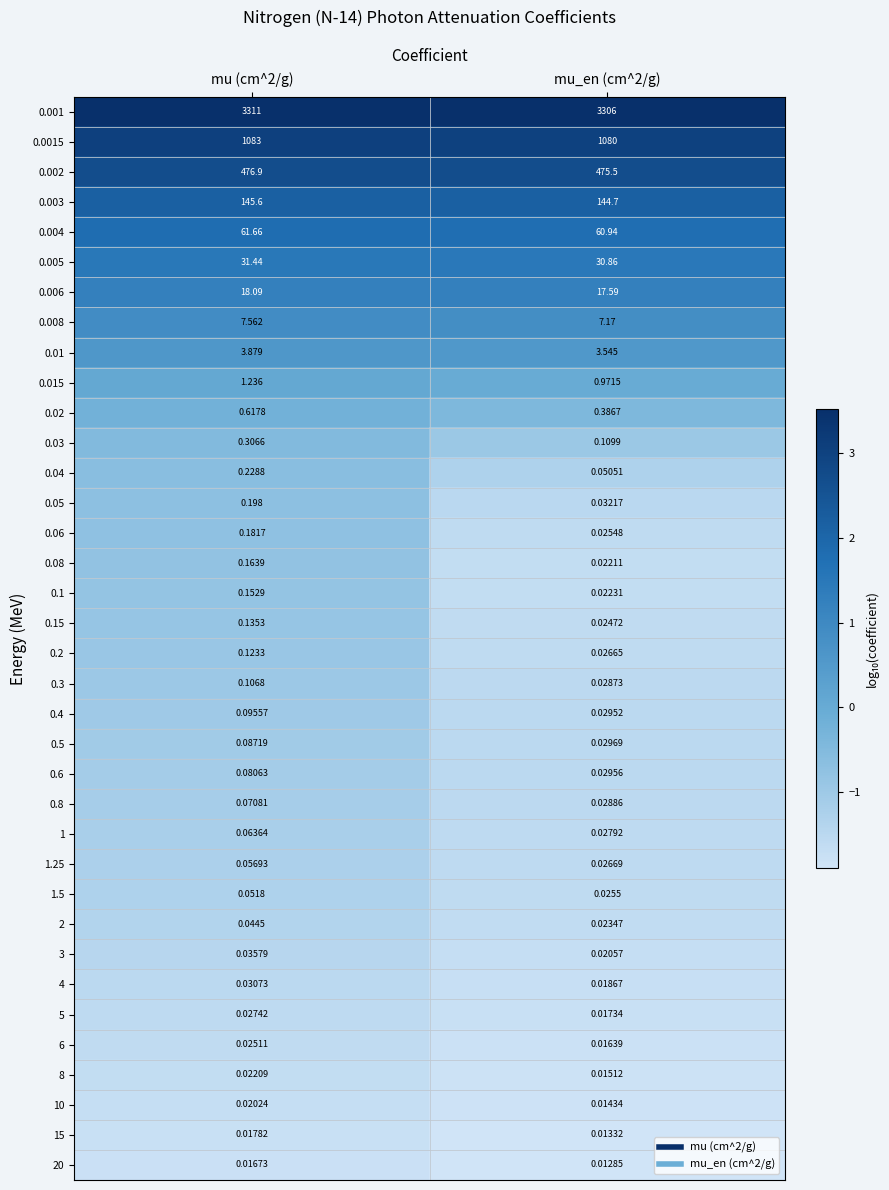

Is the value of 0.03 at mu_en (cm^2/g) greater than the value of 0.04 at mu_en (cm^2/g)?

Yes